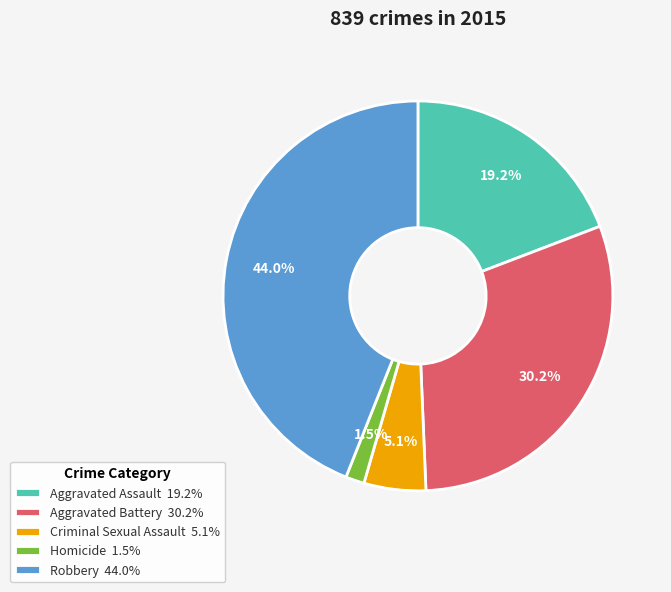

What portion of the pie excludes Aggravated Battery?

69.8%